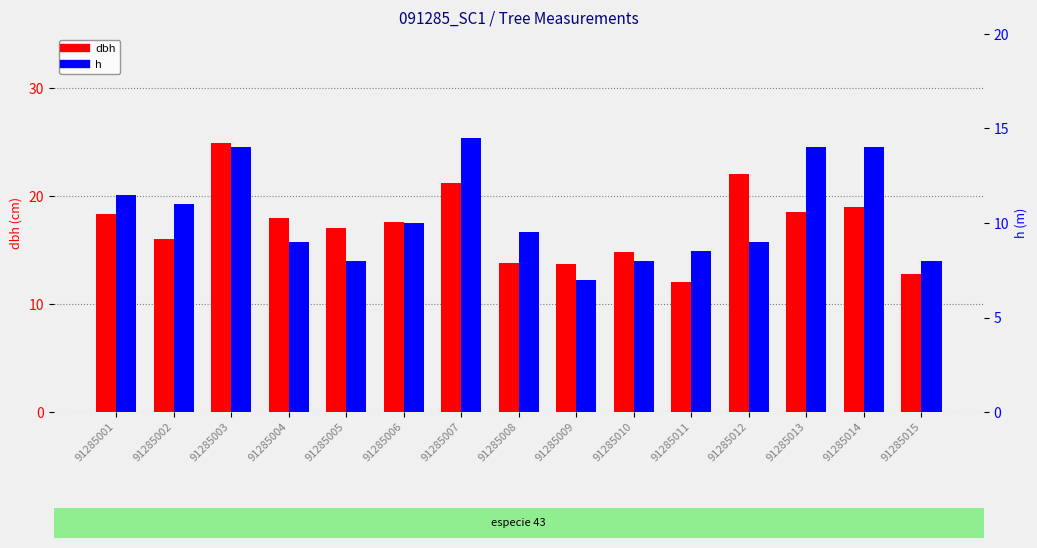

What is the minimum value shown in the chart?

7.0